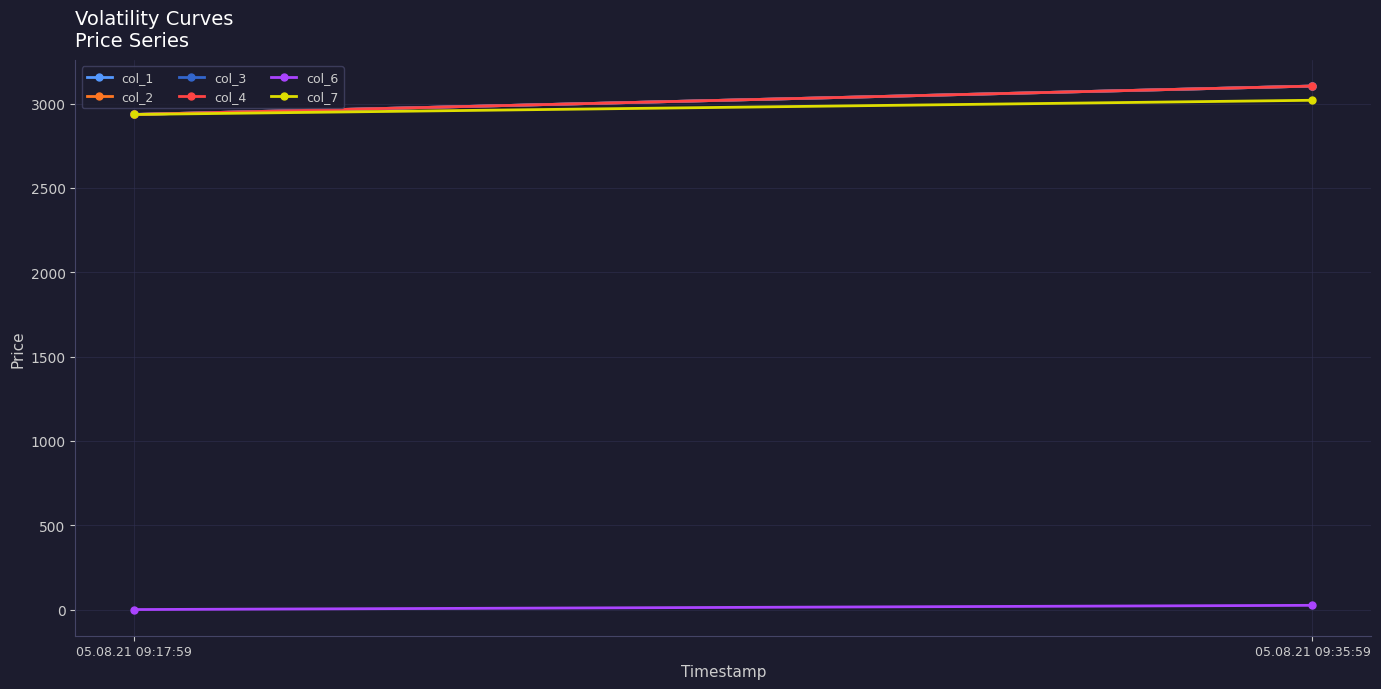

Reading left to right, extract all data points from this chart.

col_1: 05.08.21 09:17:59=2935.2	05.08.21 09:35:59=3103.6
col_2: 05.08.21 09:17:59=2935.2	05.08.21 09:35:59=3103.6
col_3: 05.08.21 09:17:59=2935.2	05.08.21 09:35:59=3103.6
col_4: 05.08.21 09:17:59=2935.2	05.08.21 09:35:59=3103.6
col_6: 05.08.21 09:17:59=0.0	05.08.21 09:35:59=25.0
col_7: 05.08.21 09:17:59=2935.2	05.08.21 09:35:59=3019.3